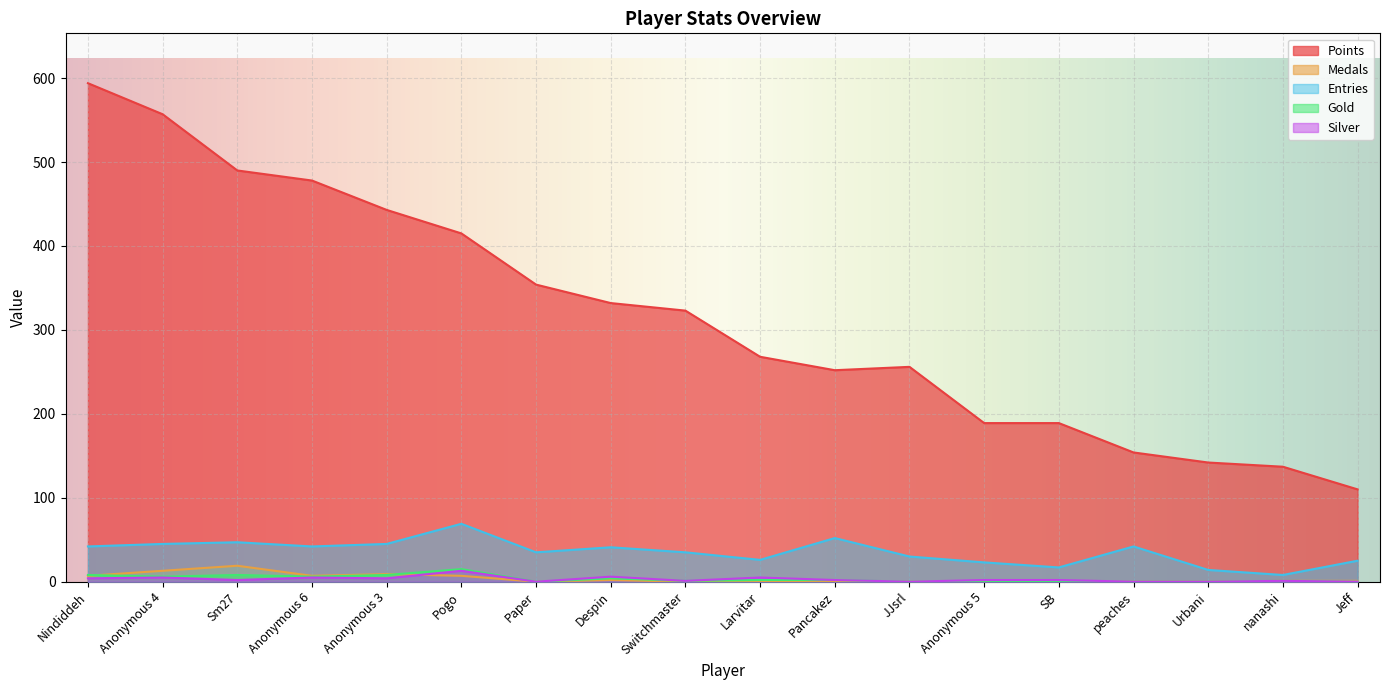

What is the label of the 17th point from the left?

nanashi